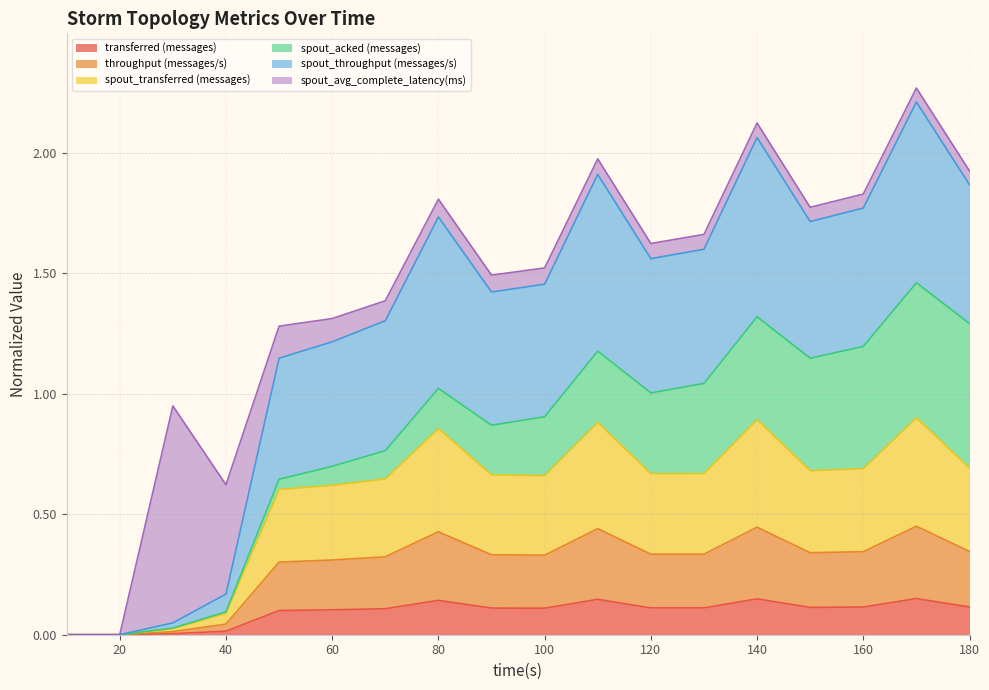

How many interior local peaks does the spout_transferred (messages) series have?

4